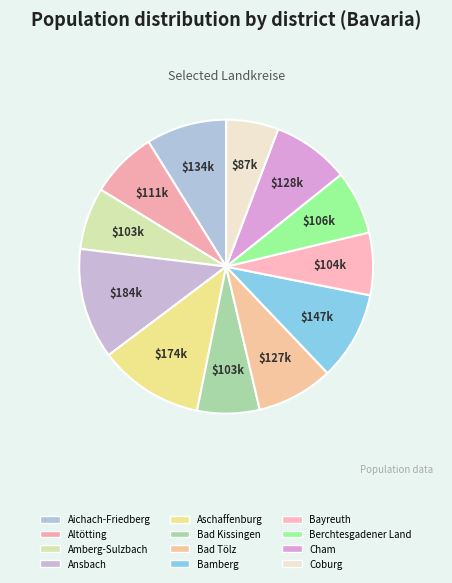

How many segments does this pie chart have?

12